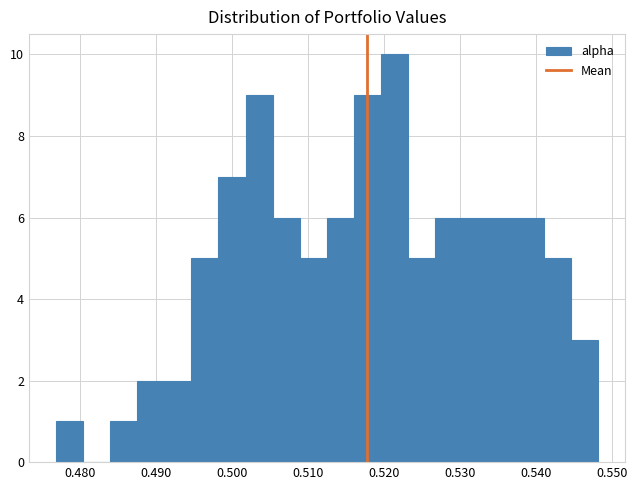

Around what value on the x-axis is the tallest bar? Give the approximate position of its centre, as read against the axis.

0.521